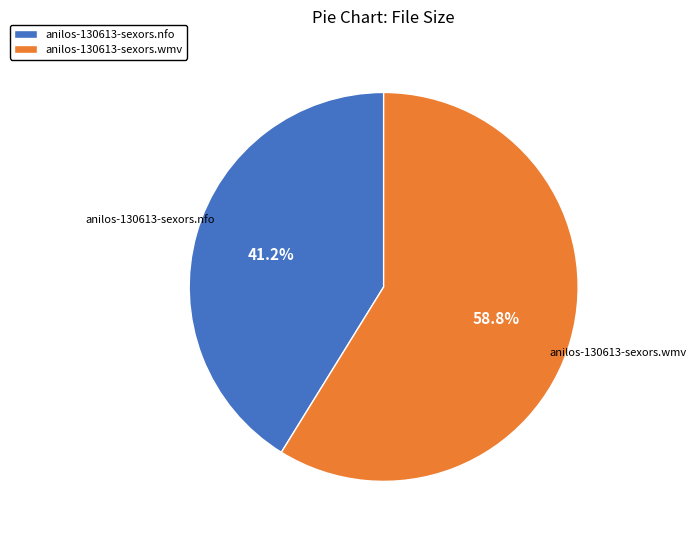

Which slice is the smallest?

anilos-130613-sexors.nfo